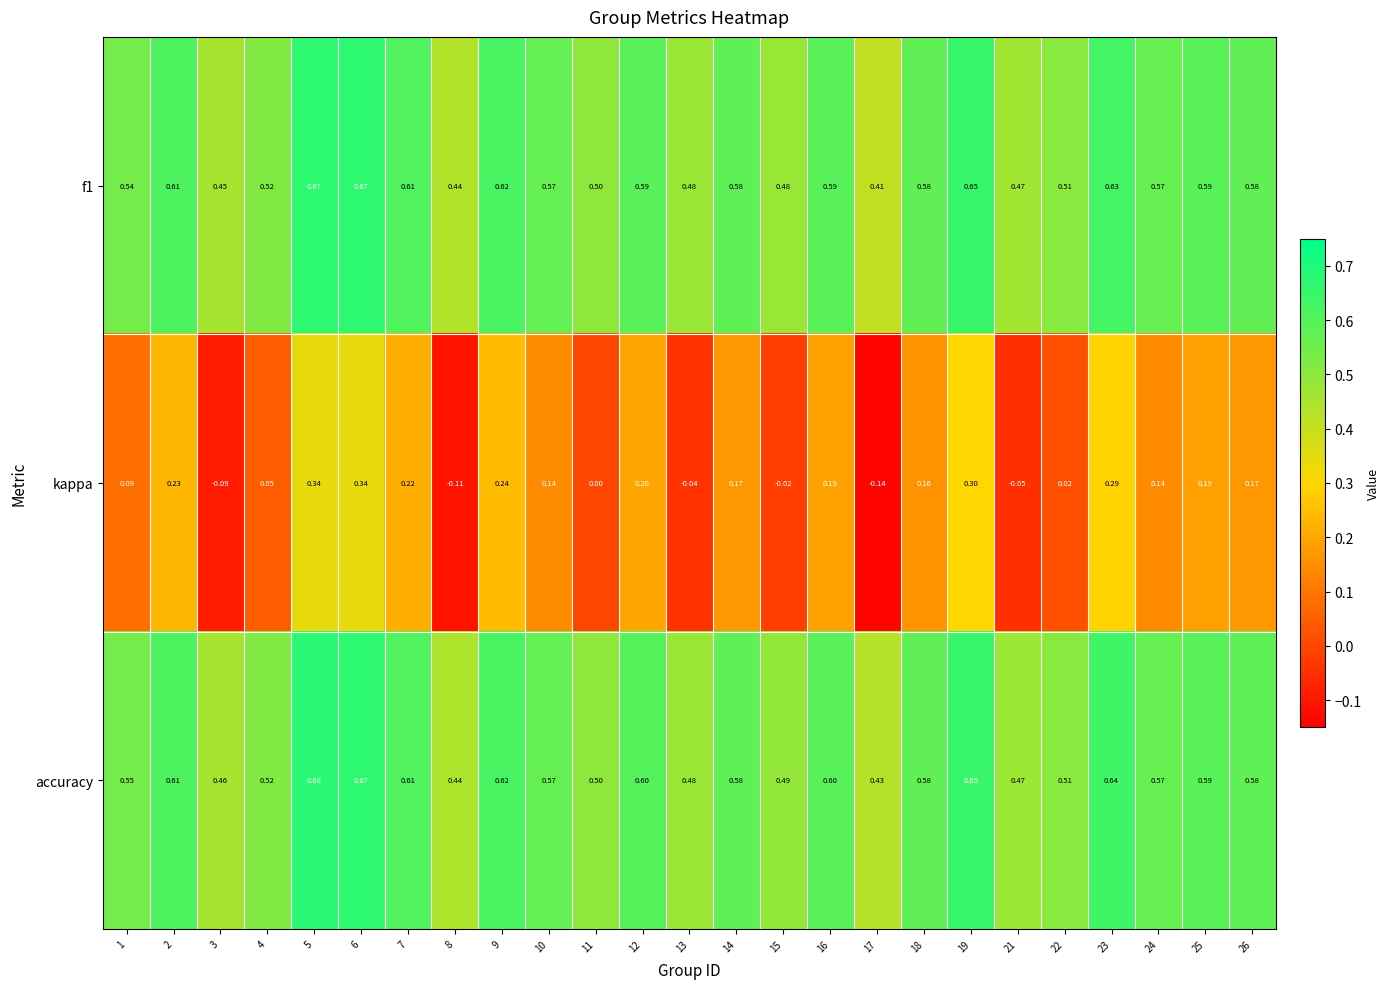

Is the value of f1 at 2 greater than the value of kappa at 14?

Yes